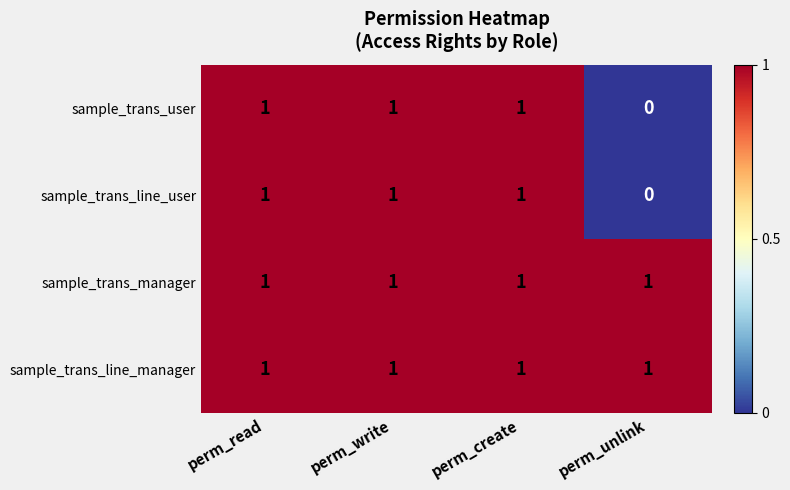

True or false: sample_trans_line_manager has a value of 1 at perm_unlink.

True